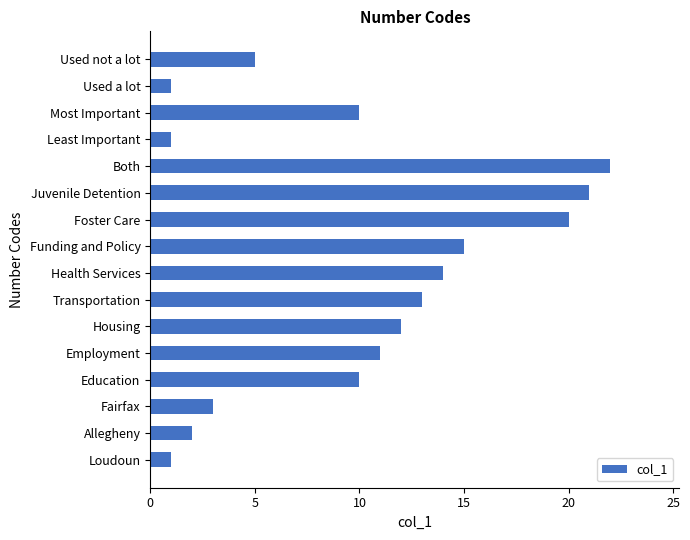

Reading top to bottom, extract all data points from this chart.

Used not a lot=5	Used a lot=1	Most Important=10	Least Important=1	Both=22	Juvenile Detention=21	Foster Care=20	Funding and Policy=15	Health Services=14	Transportation=13	Housing=12	Employment=11	Education=10	Fairfax=3	Allegheny=2	Loudoun=1